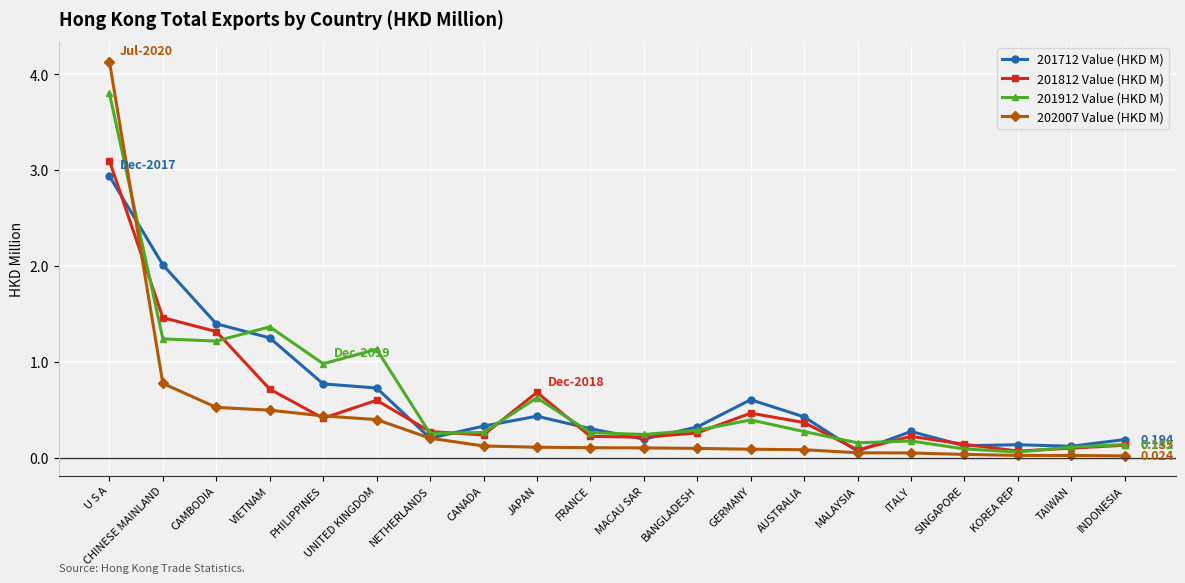

True or false: 201712 Value (HKD M) has a value of 0.4 at AUSTRALIA.

True